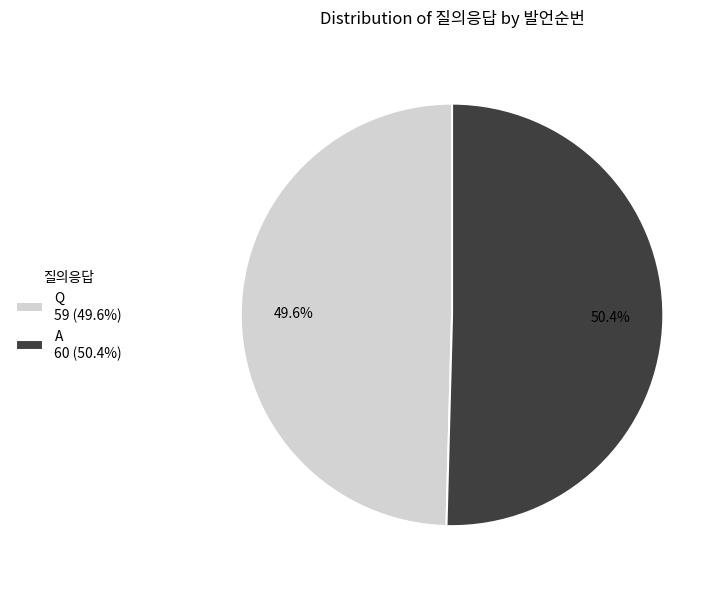

Which category has the biggest portion of the pie?

A